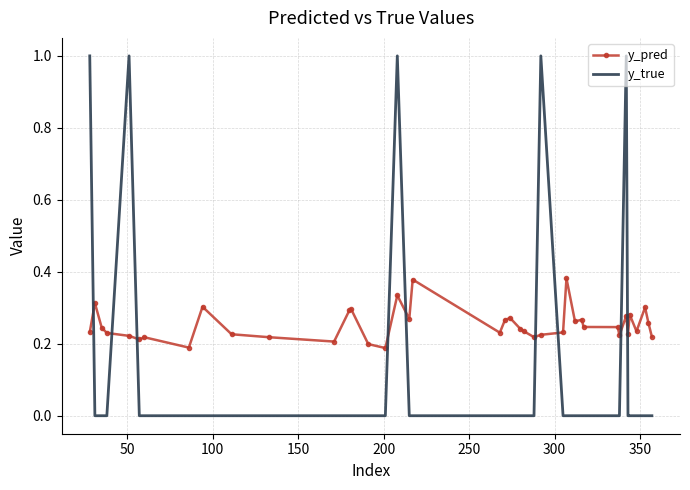

After their last crossing, which series has the higher values: y_pred or y_true?

y_pred